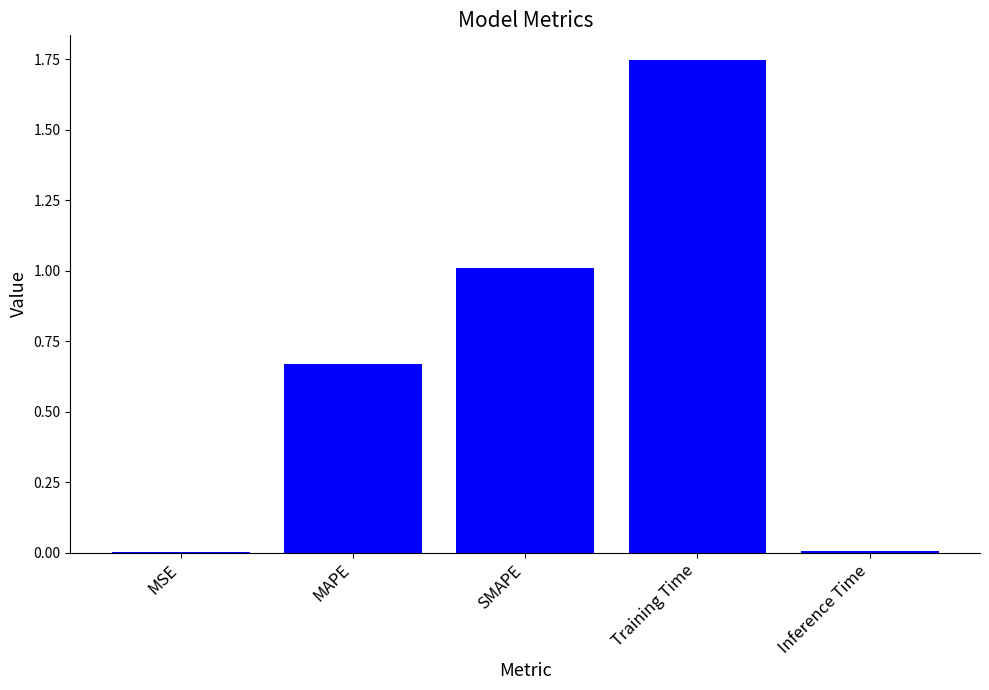

What is the sum of the values at Training Time and MAPE?

2.4